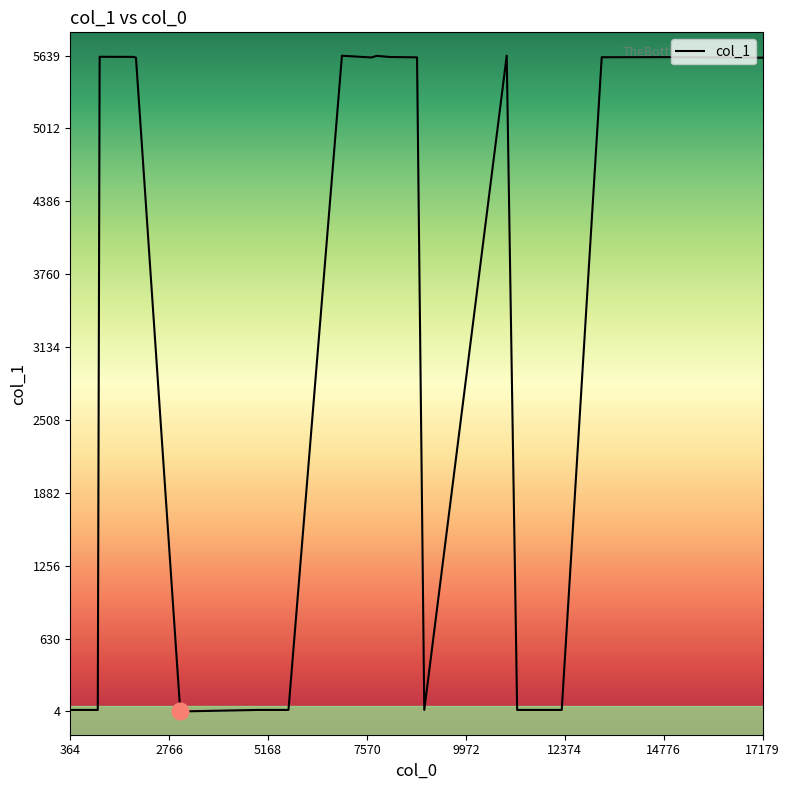

What is the difference between the maximum and minimum values?

5635